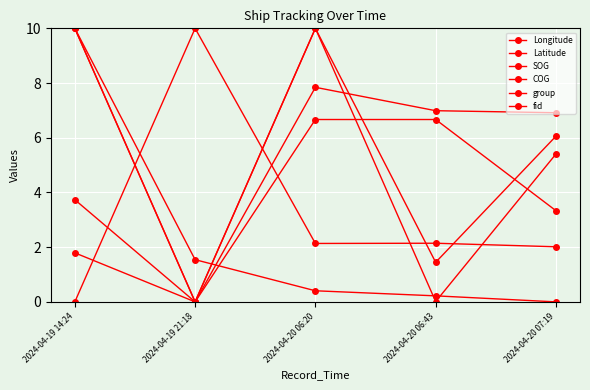

How many categories are shown in the chart?

5